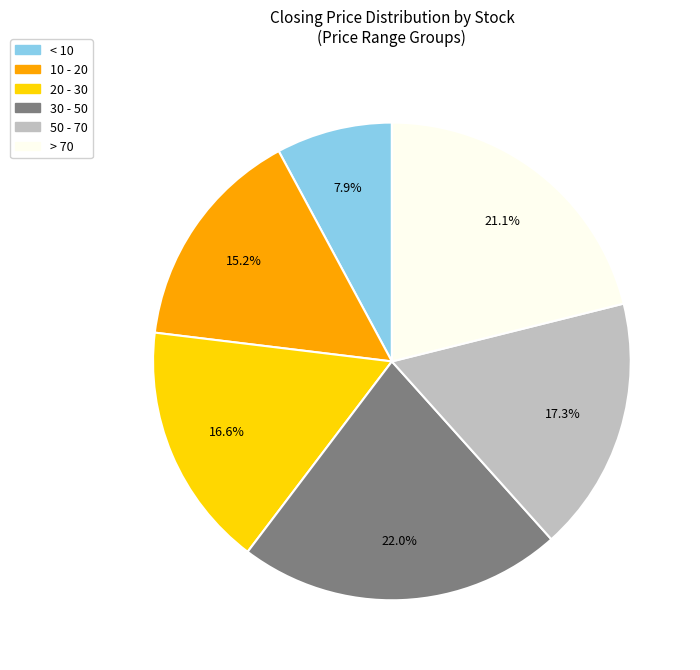

To the nearest percent, what is the difference between the largest and smallest slice percentages?

14%